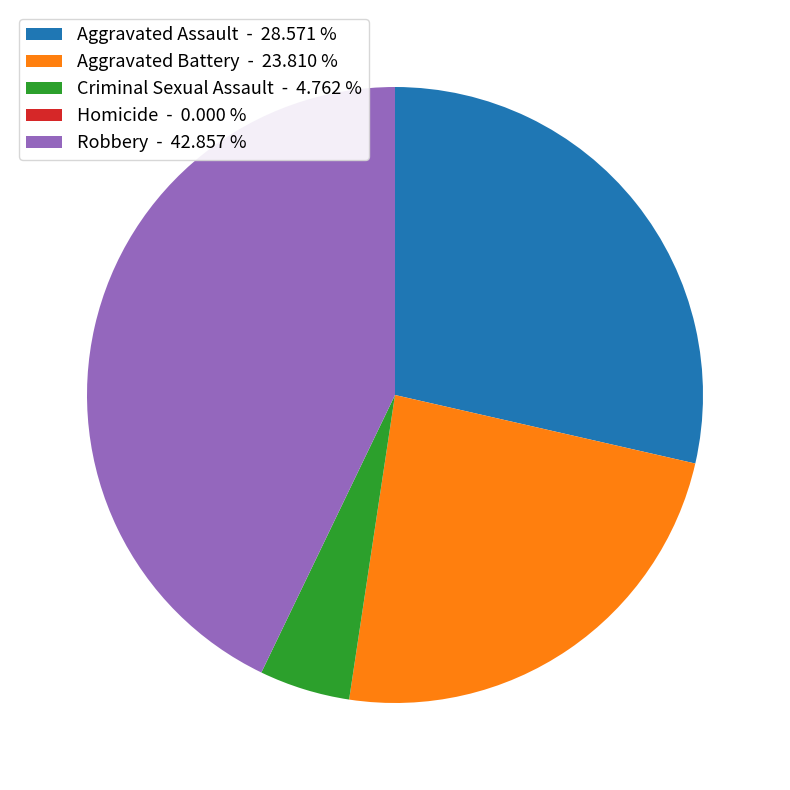

Does any single category account for the majority?

No